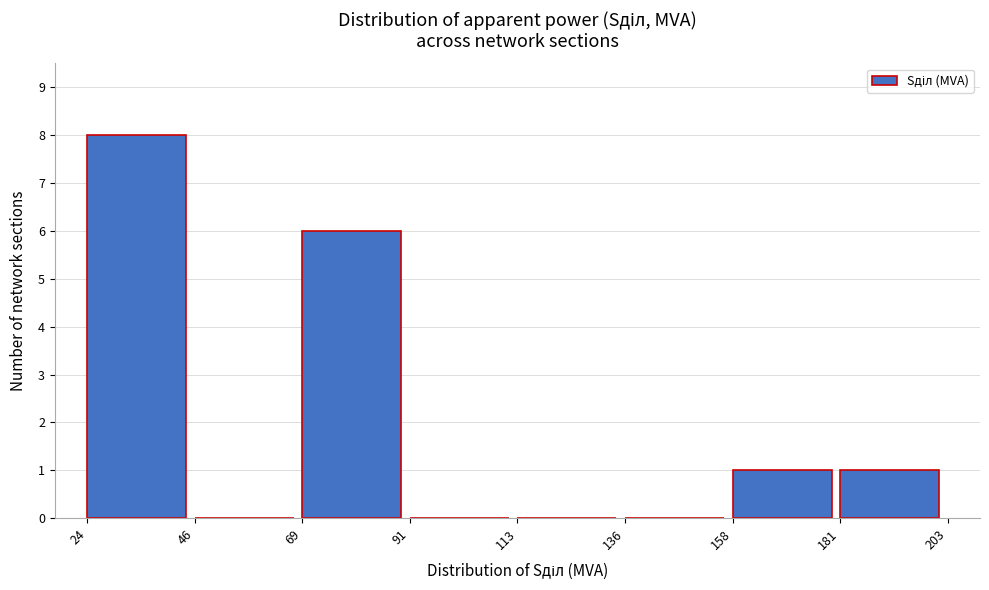

Reading left to right, transcribe this chart: for each bar, give the range it covers on the x-axis and its height. The values are not printed on the chart, so give them approximately, as read against the axis.

24 to 46: 8
46 to 69: 0
69 to 91: 6
91 to 113: 0
113 to 136: 0
136 to 158: 0
158 to 181: 1
181 to 203: 1